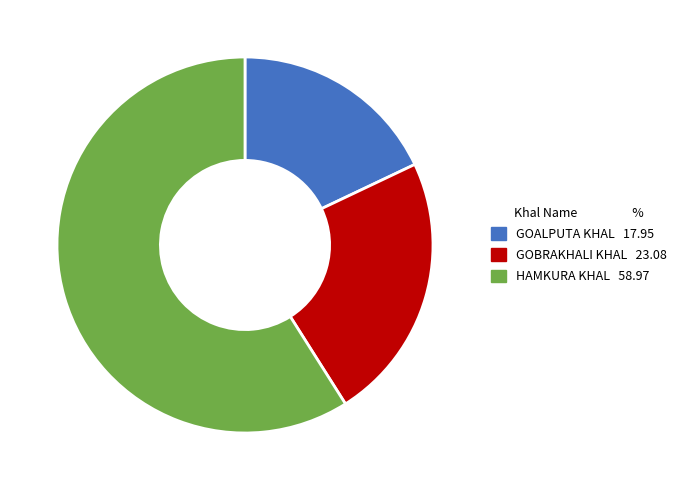

Is there a majority slice in this chart?

Yes